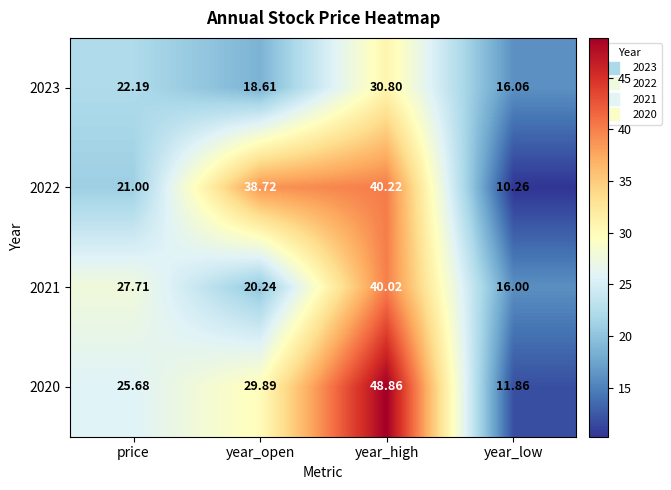

What is the total value across all series at year_low?

54.2